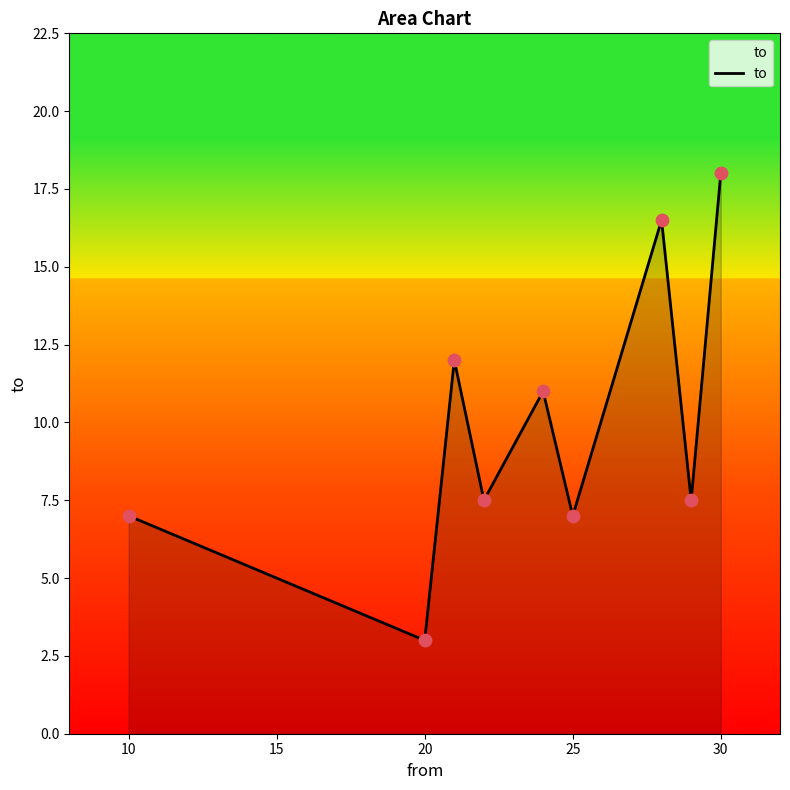

What is the difference between the maximum and minimum values?

15.0